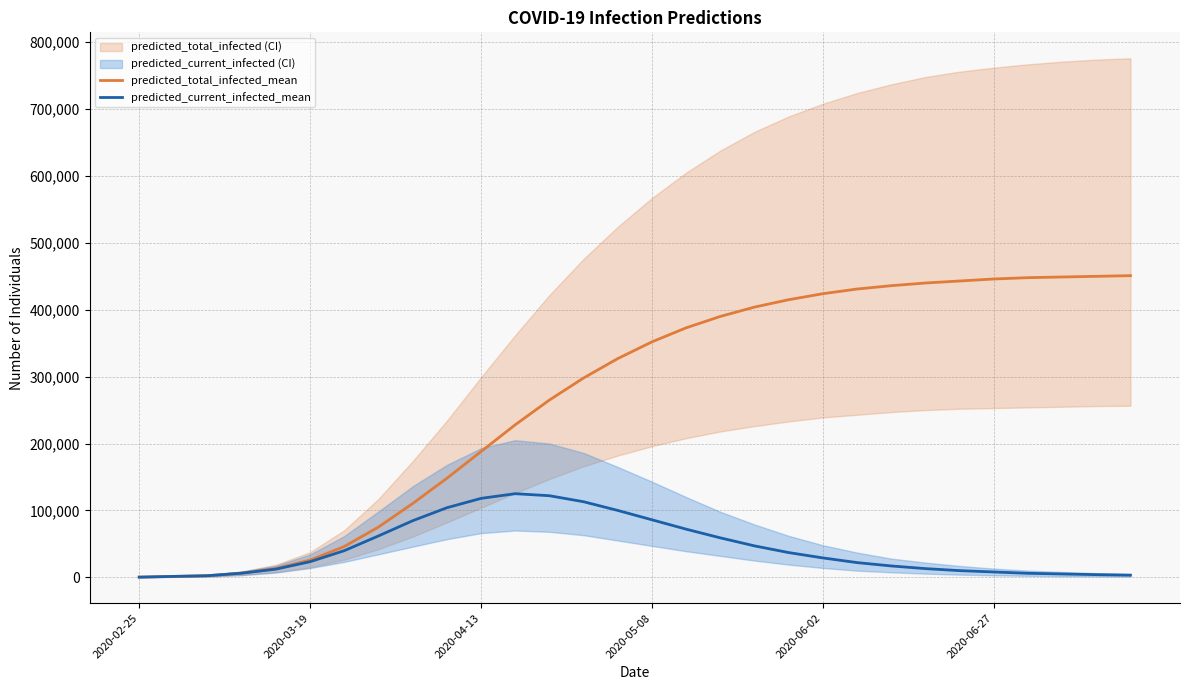

Between 18 and 22, which series saw the biggest shift?

predicted_total_infected_mean